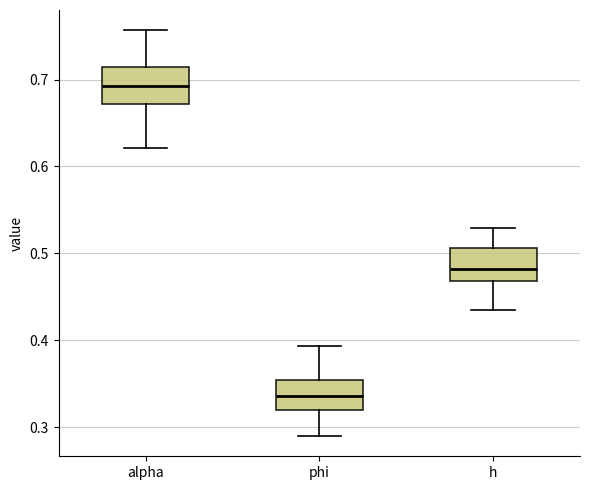

Where does the upper whisker of the box for alpha end on the y-axis? The values are not printed on the chart, so give them approximately, as read against the axis.

0.76